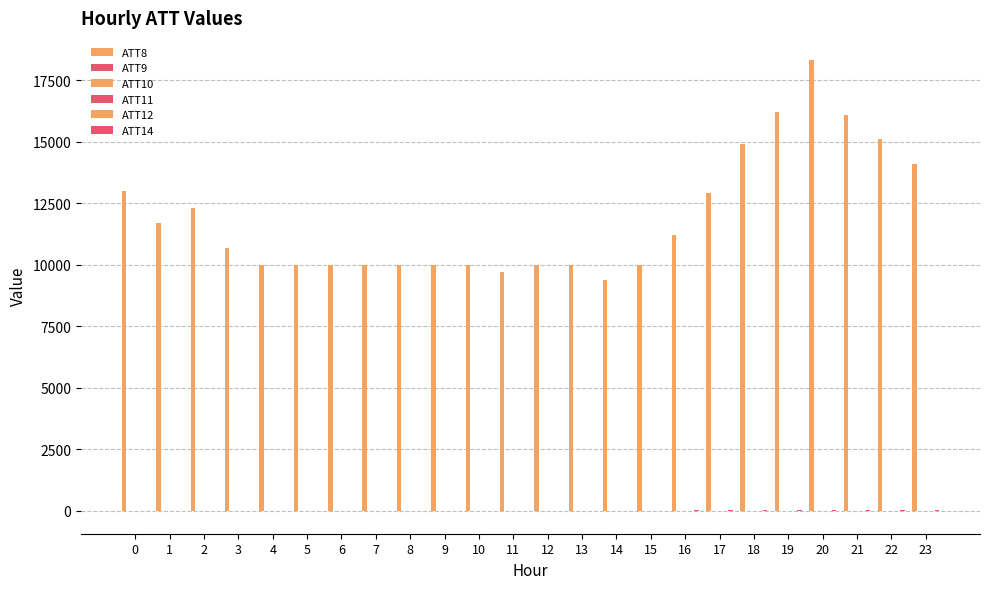

How many distinct data groups are displayed?

6